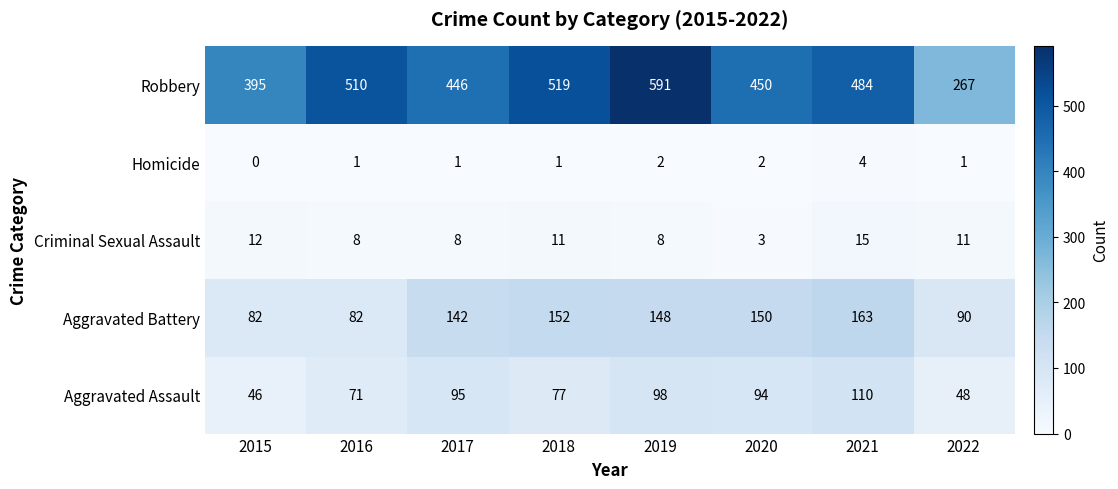

At which category is the sum across all series the highest?

2019